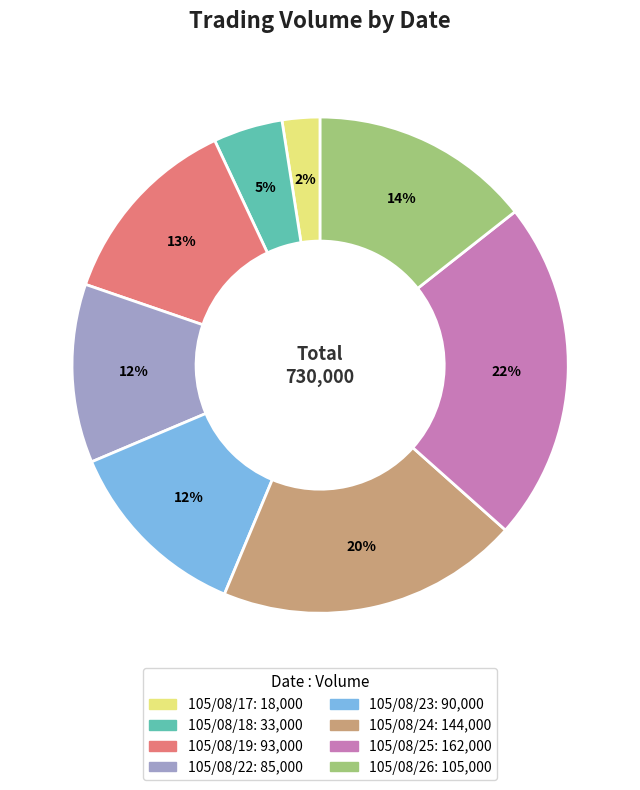

Between 105/08/18 and 105/08/23, which is larger?

105/08/23